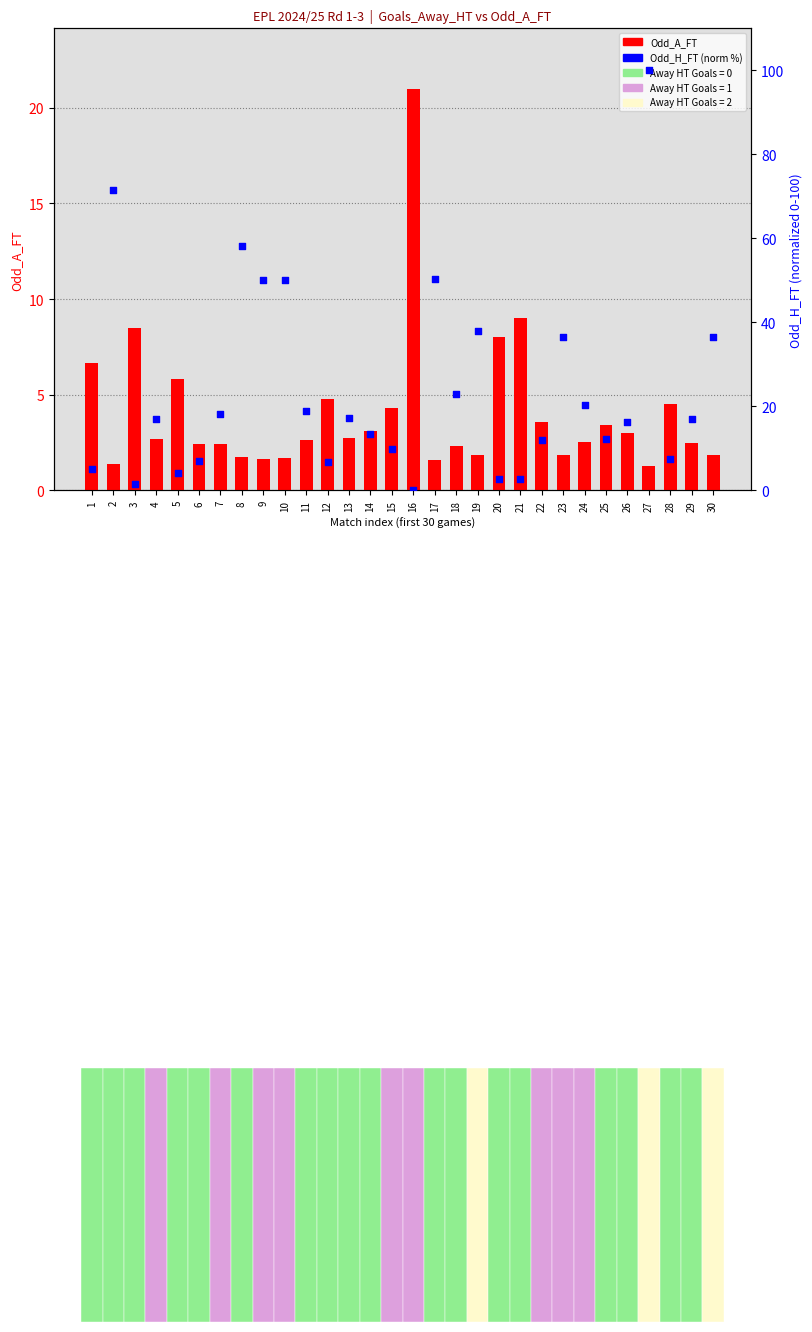

Is the value of Odd_A_FT at 21 greater than the value of Odd_H_FT (norm) at 2?

No